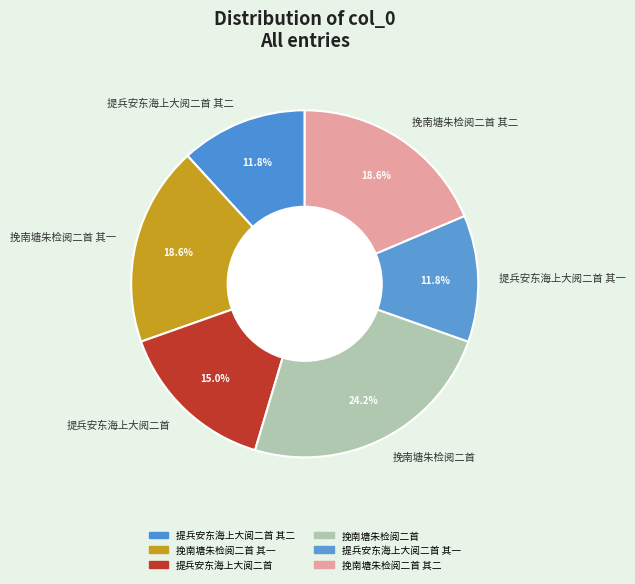

What percentage is the 提兵安东海上大阅二首 其二 slice, to the nearest percent?

12%